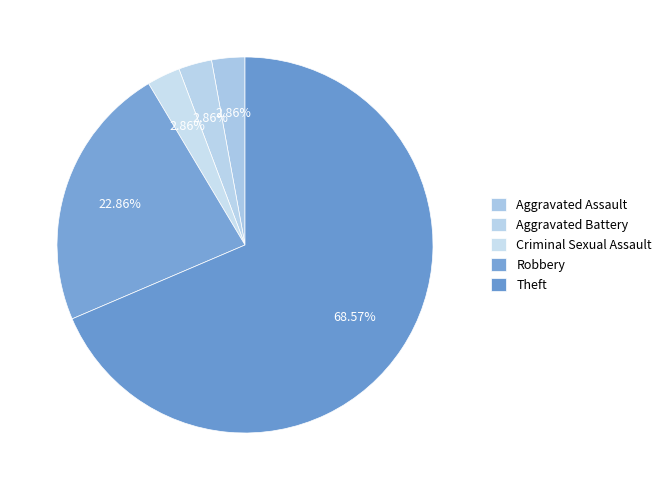

How many slices are in this pie chart?

5